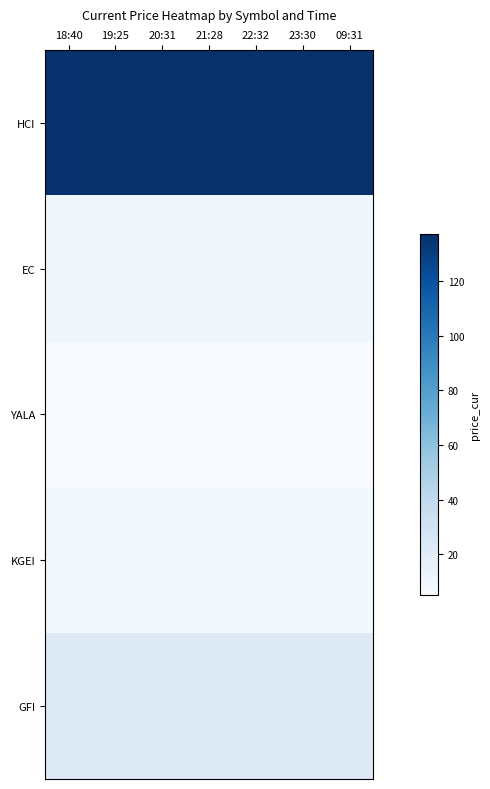

At which category is the sum across all series the highest?

19:25